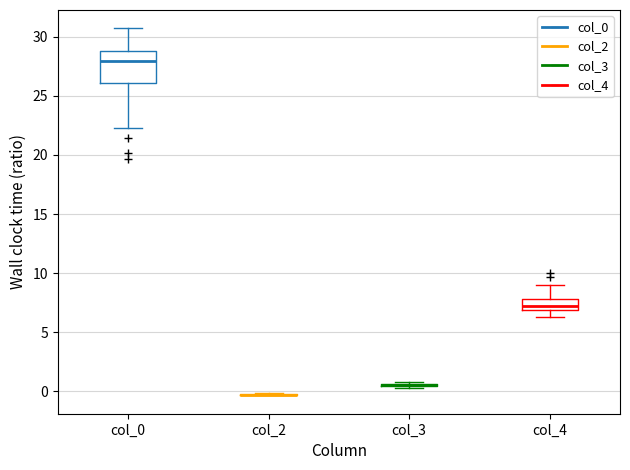

Reading left to right, transcribe this box plot: for each box, give where its median line is, the range the box spans, and where its two whiskers end, as read against the y-axis. The values are not printed on the chart, so give them approximately, as read against the axis.

col_0: median 28.0, box 26.0 to 29.0, whiskers 22.5 to 30.5
col_2: box collapsed to a line at -0.5, whiskers -0.5 to 0.0
col_3: box collapsed to a line at 0.5, whiskers 0.5 to 0.5
col_4: median 7.0 (inside the box), box 7.0 to 8.0, whiskers 6.5 to 9.0